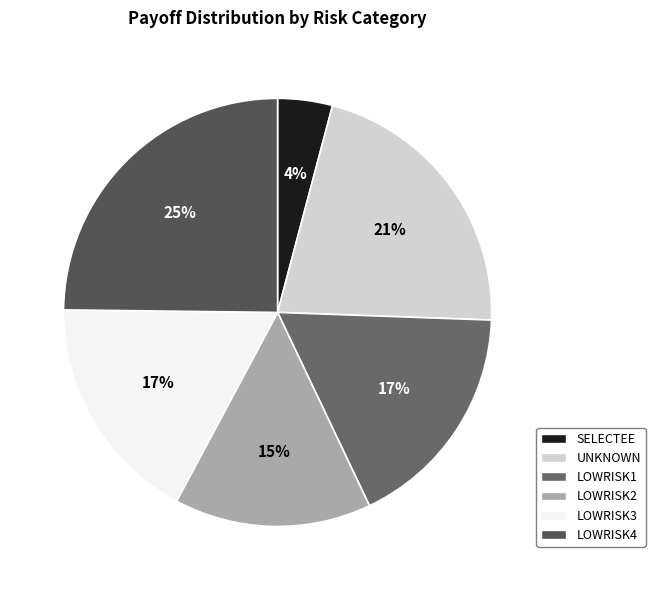

Is there any slice that represents more than half of the pie?

No